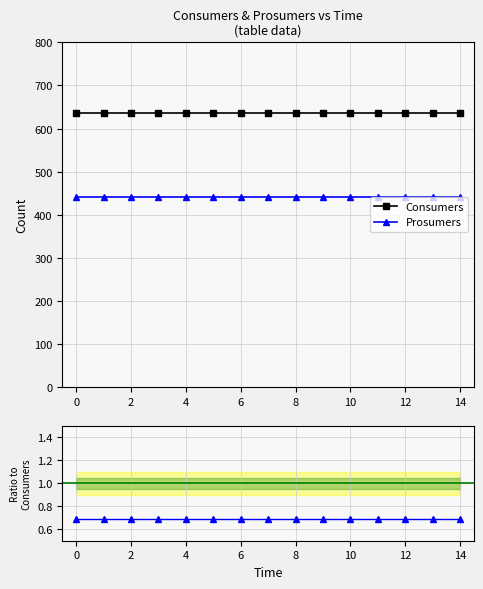

What is the minimum value for Consumers?

635